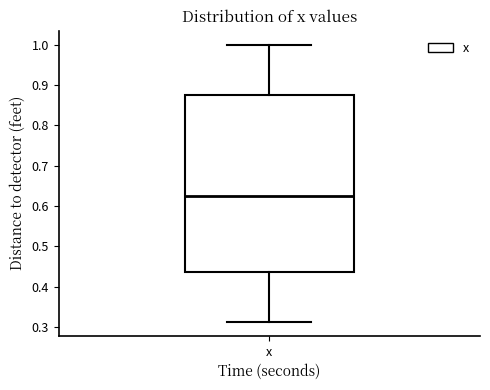

Transcribe this box plot: give where the median line is, the range the box spans, and where the two whiskers end, as read against the y-axis. The values are not printed on the chart, so give them approximately, as read against the axis.

median 0.63, box 0.44 to 0.88, whiskers 0.31 to 1.00